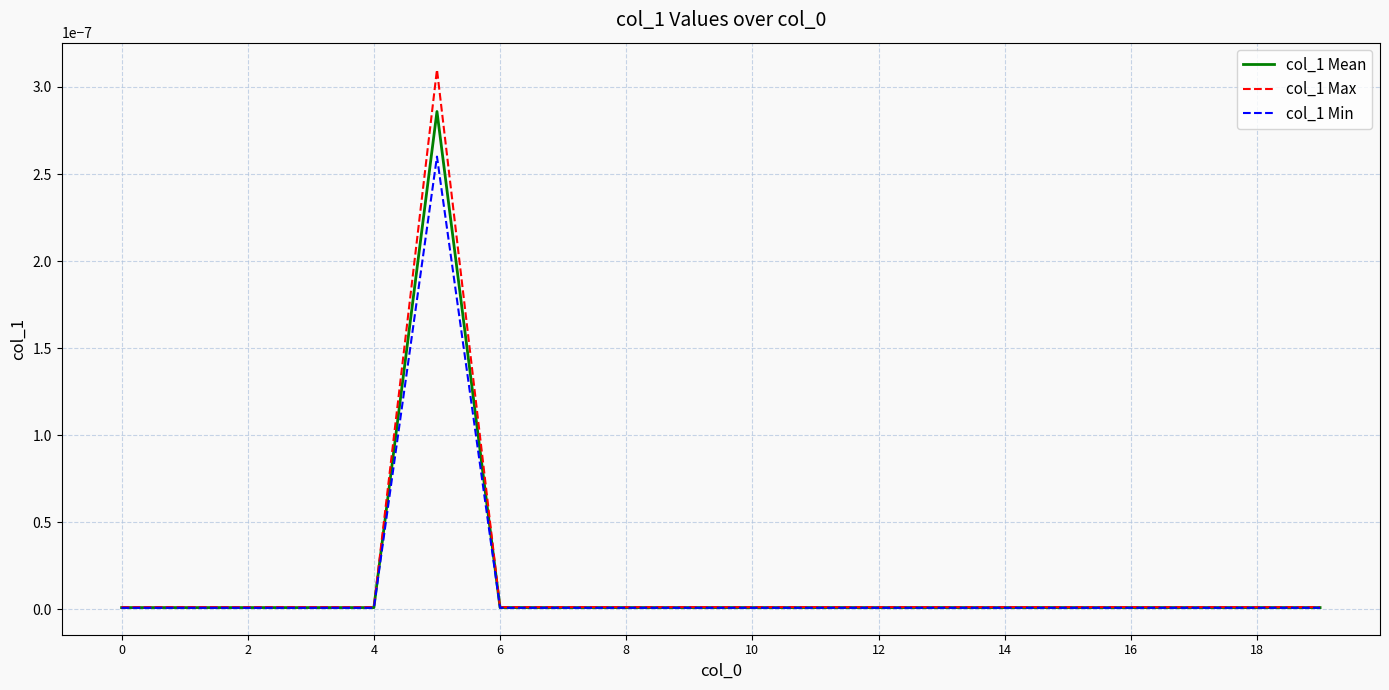

Which series has the widest spread of values?

col_1 Max